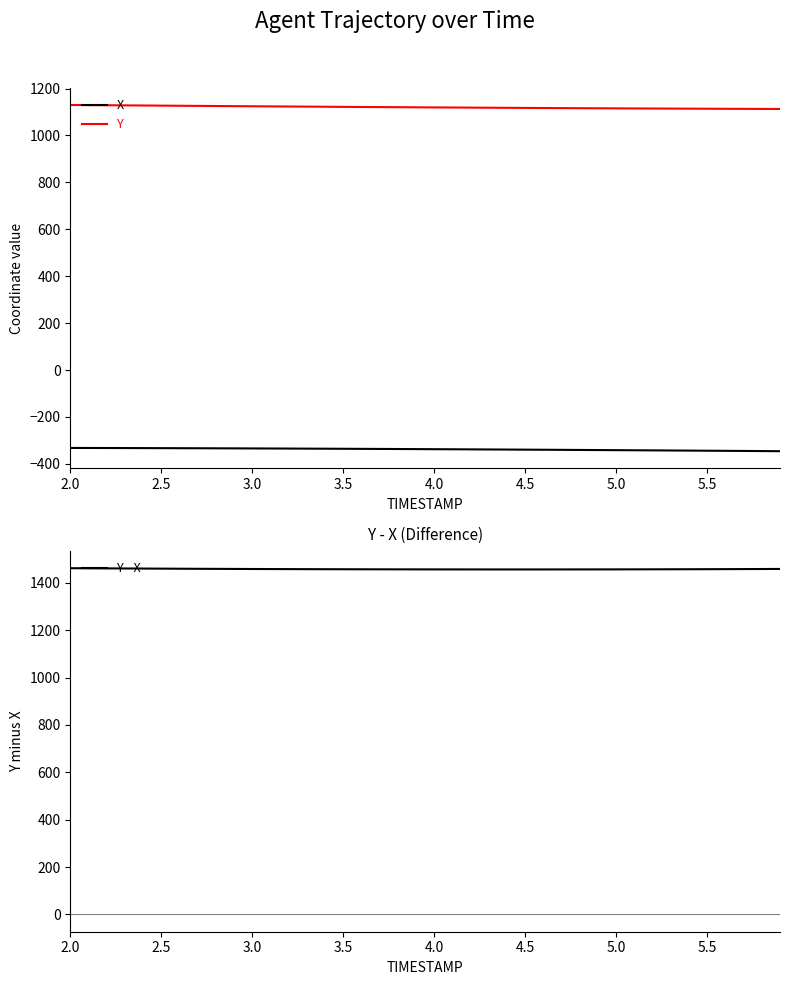

True or false: X and Y cross at least once.

False